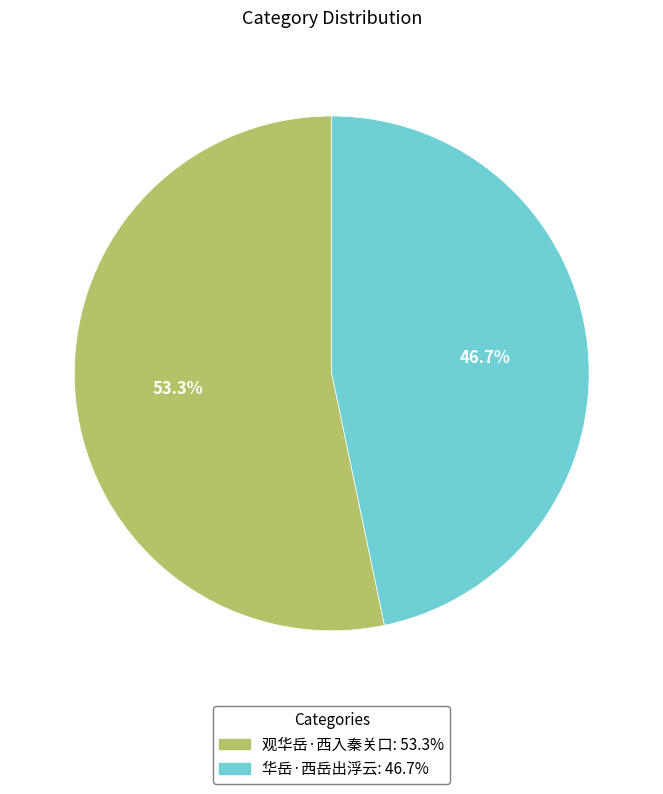

To the nearest percent, what portion does 观华岳·西入秦关口 represent?

53%